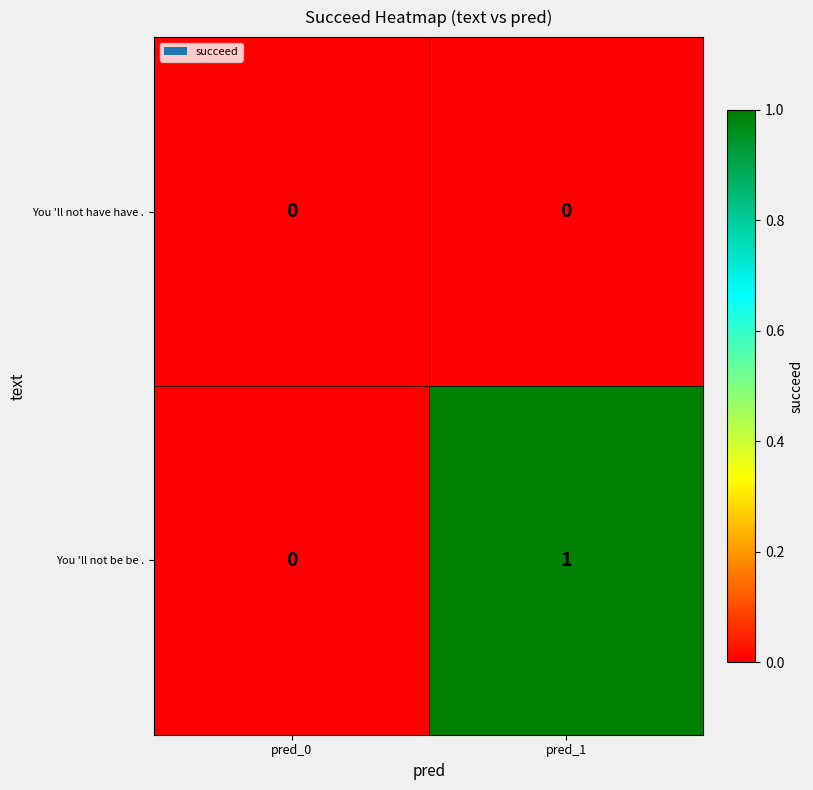

Which series has the widest spread of values?

You 'll not be be .